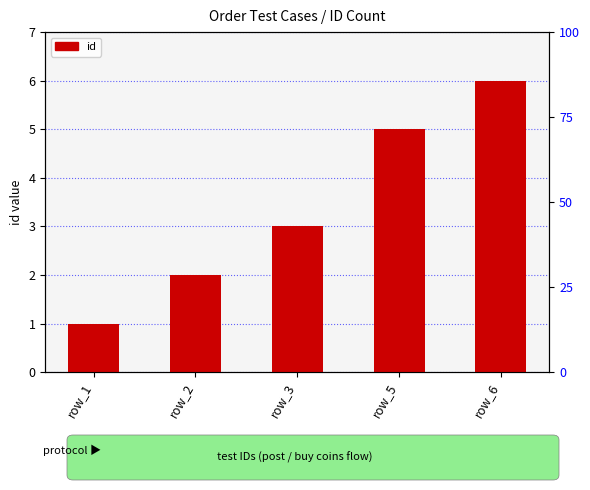

What is the value of the 5th bar from the left?

6